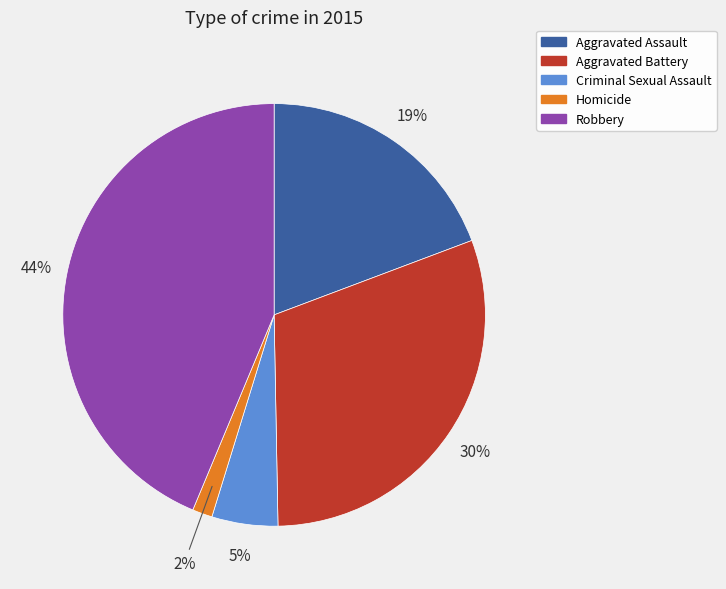

To the nearest percent, what is the difference between the largest and smallest slice percentages?

42%